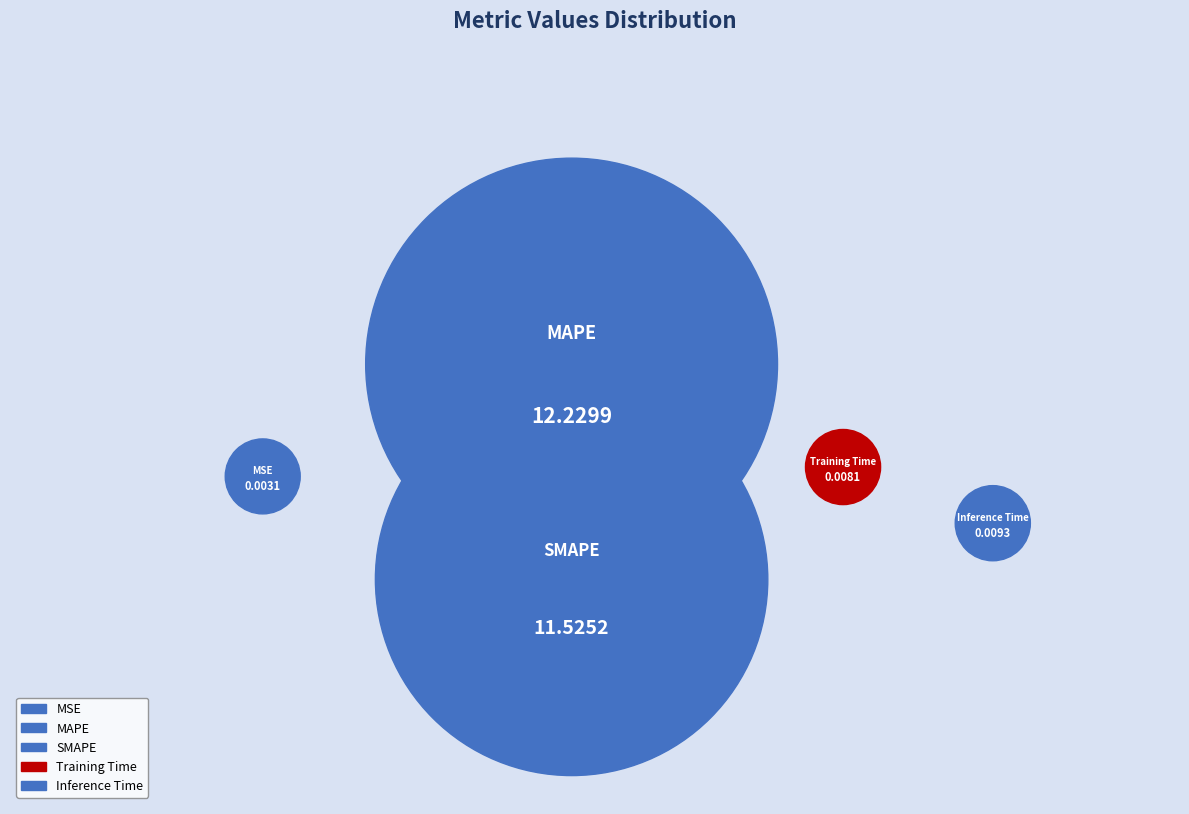

Is it true that MAPE is 38% of the pie?

False